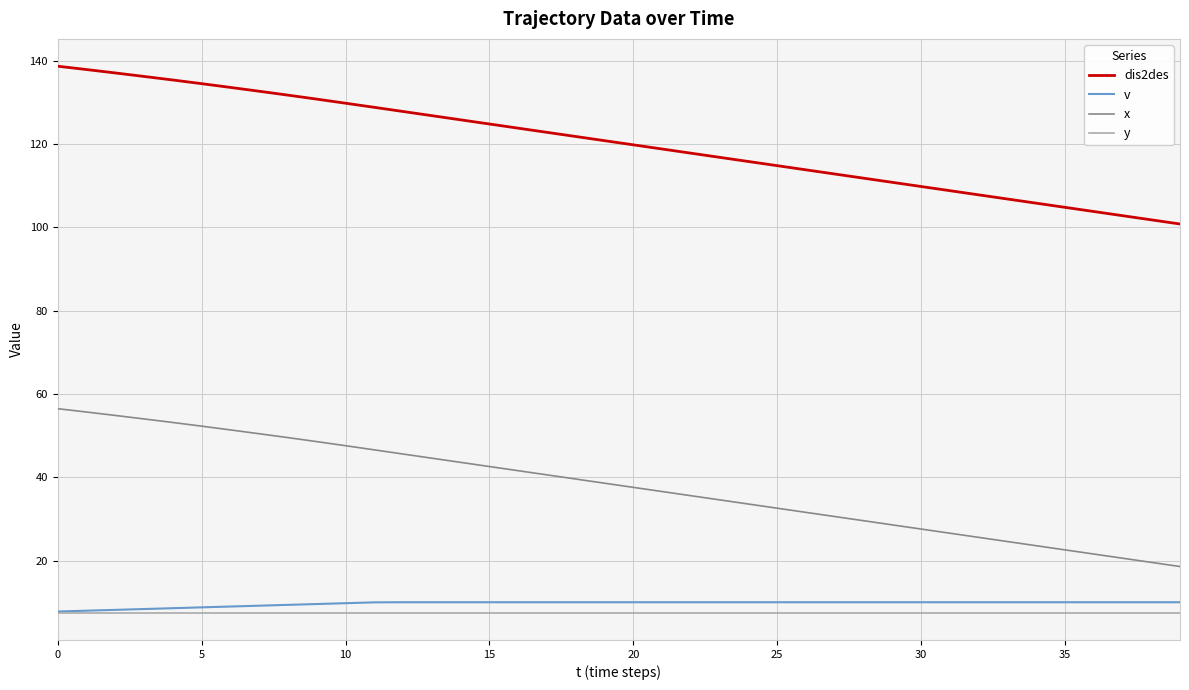

What is the greatest value displayed?

138.7